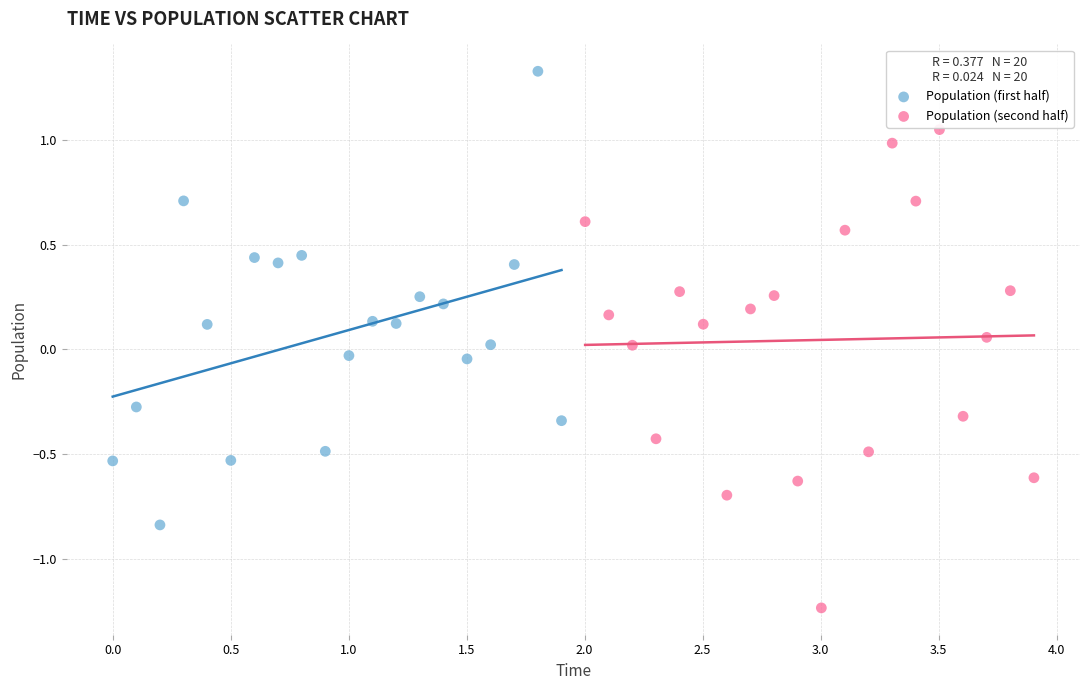

Which series reaches the minimum Y coordinate?

Population (second half)